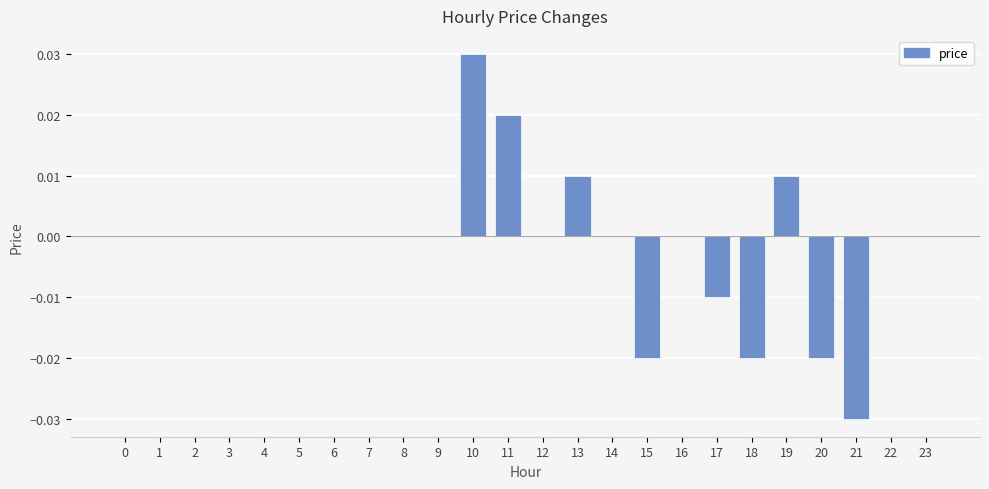

Is it true that the value at 22 is 0.0?

True